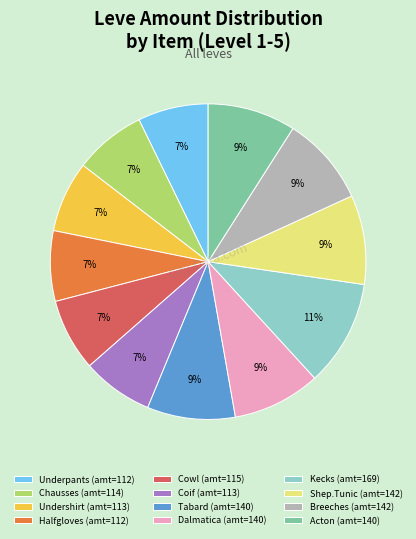

Which category has the biggest portion of the pie?

Kecks (amt=169)